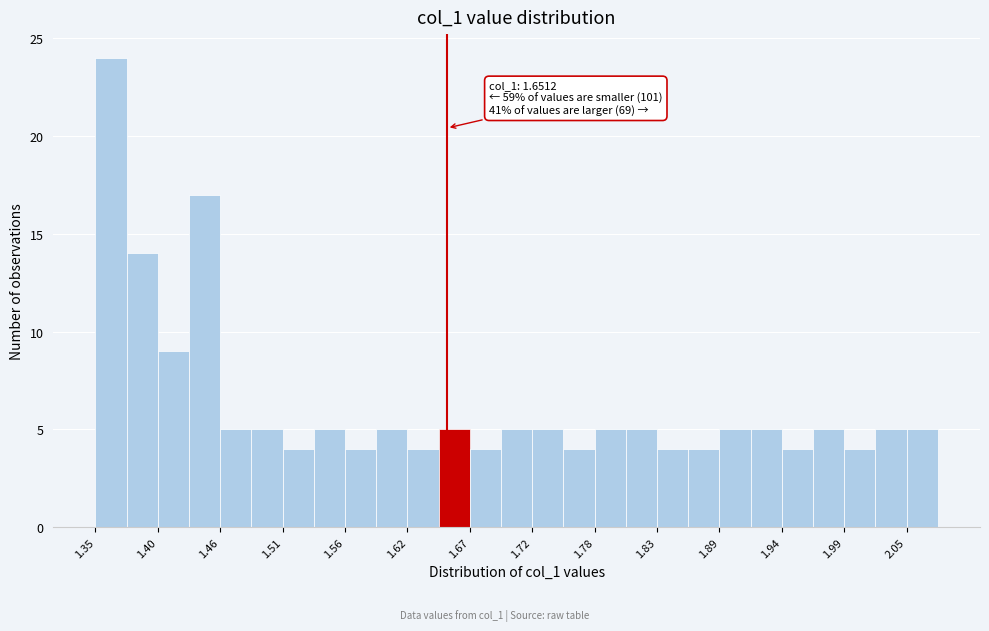

Around what value on the x-axis is the tallest bar? Give the approximate position of its centre, as read against the axis.

1.36